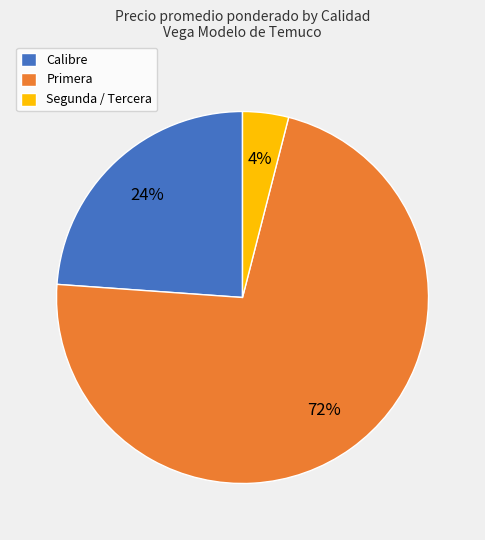

Is the sum of Calibre and Segunda / Tercera greater than half?

No